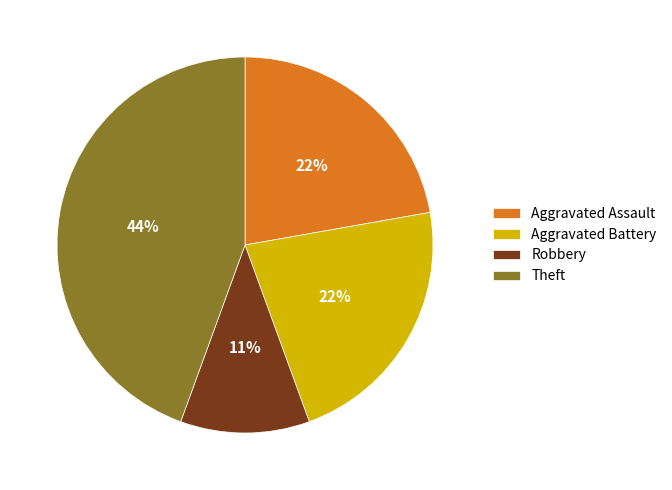

How many slices are in this pie chart?

4